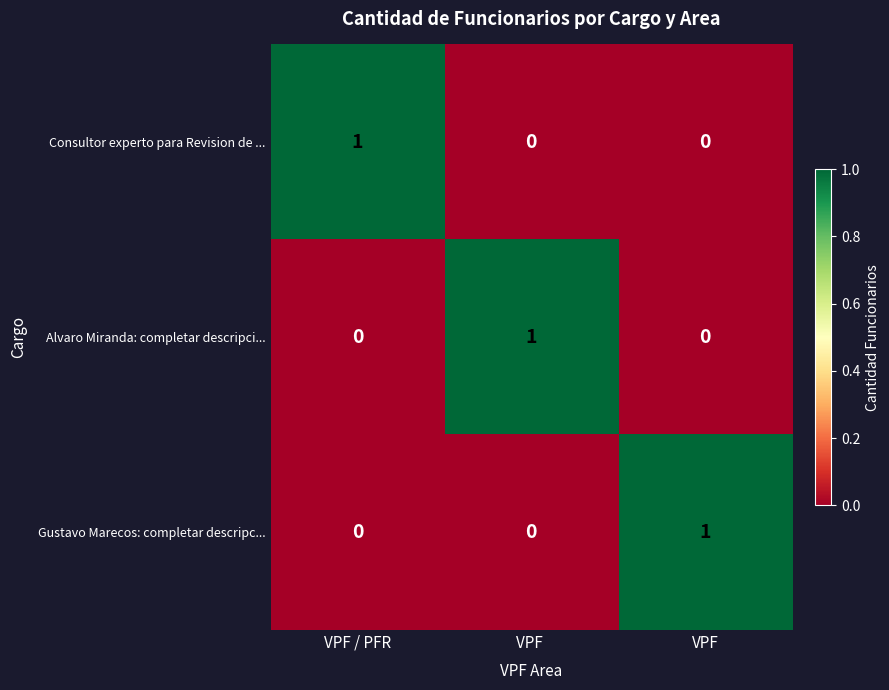

How many positive values does the Gustavo Marecos: completar descripc... series have?

1